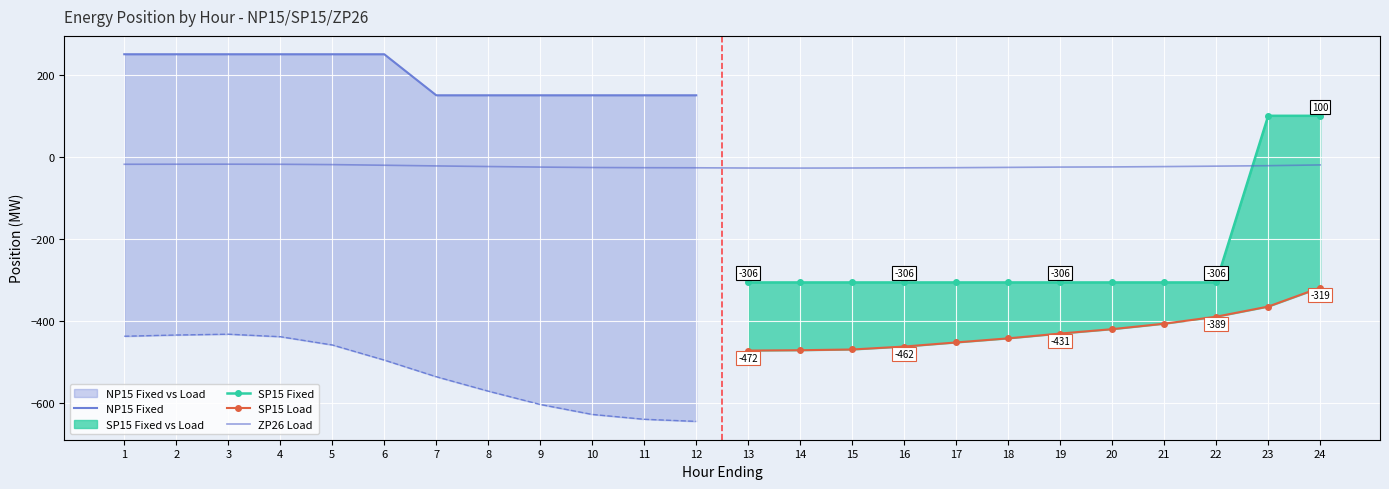

How many categories are shown in the chart?

24